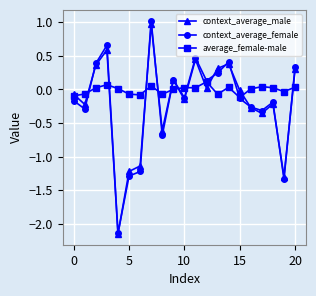

Which series has the largest total across all categories?

average_female-male